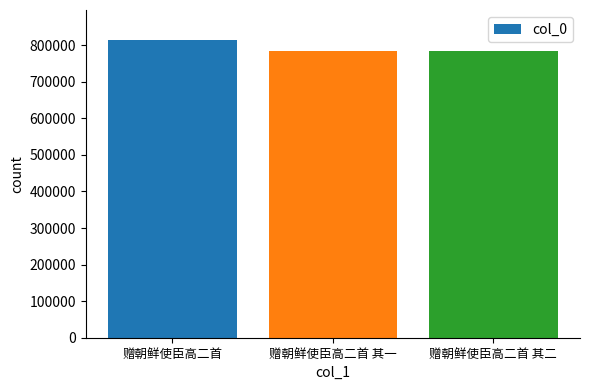

Approximately how many times larger is the value at 赠朝鲜使臣高二首 其一 compared to 赠朝鲜使臣高二首 其二?

1.0